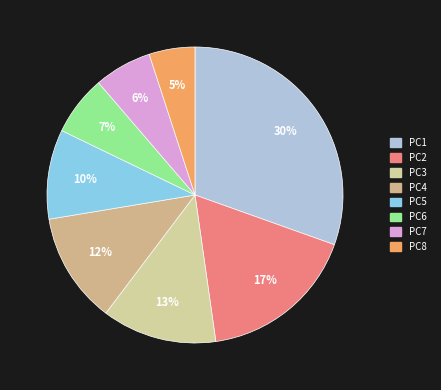

True or false: PC7 accounts for 6% of the total.

True